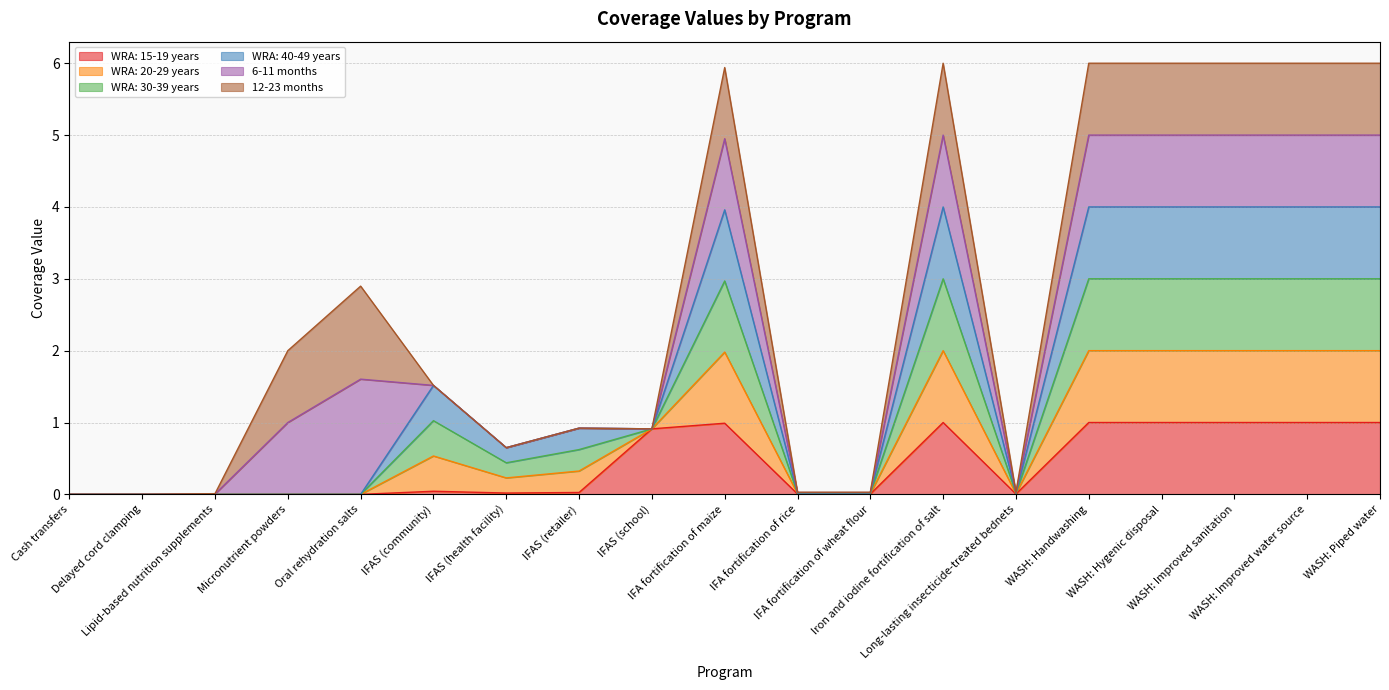

Does the chart display data point markers on the line(s)?

No